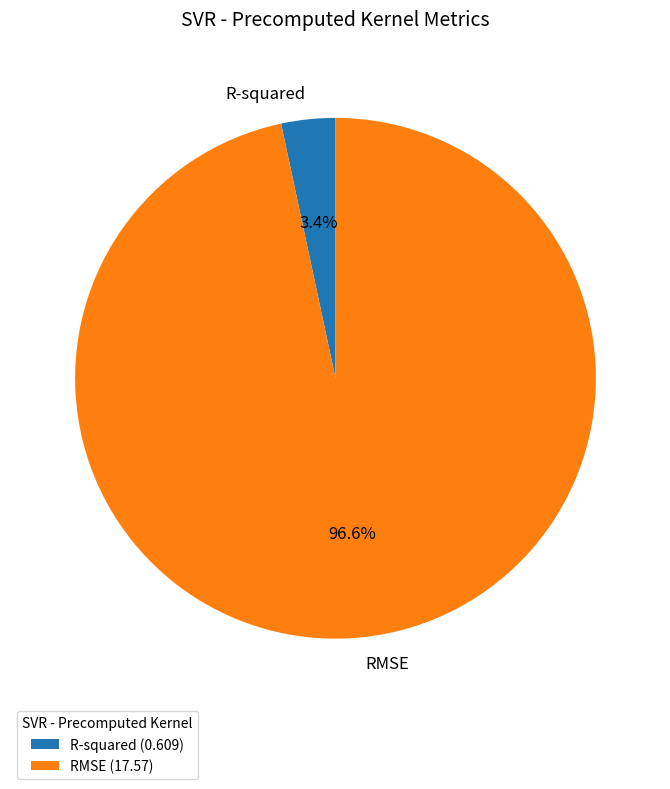

Rank the categories by value from lowest to highest.

R-squared, RMSE